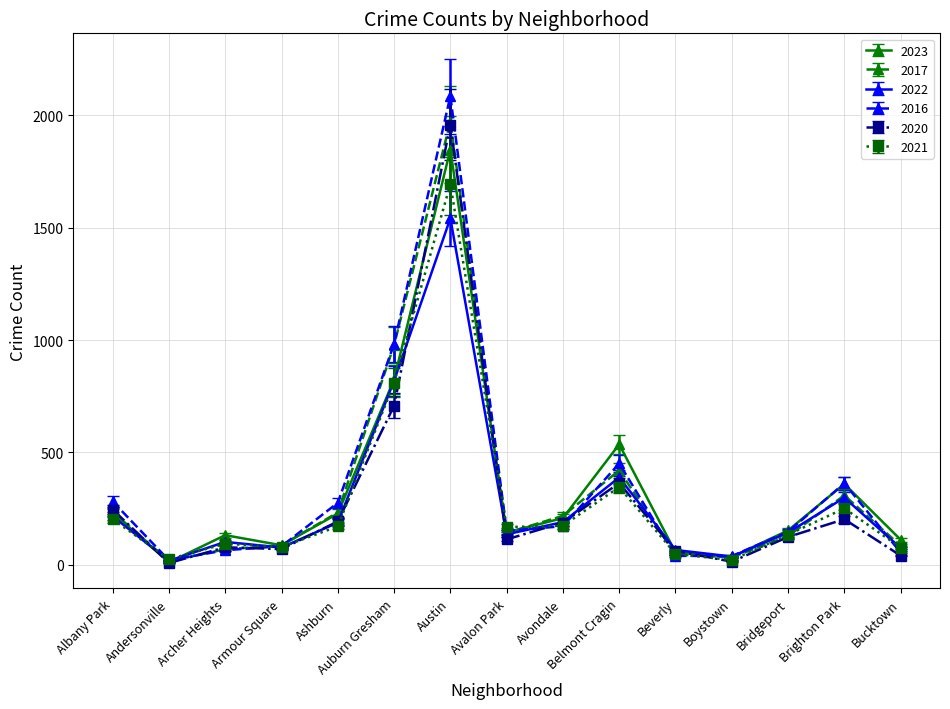

The 2023 series shows 86 at Ashburn. True or false?

False